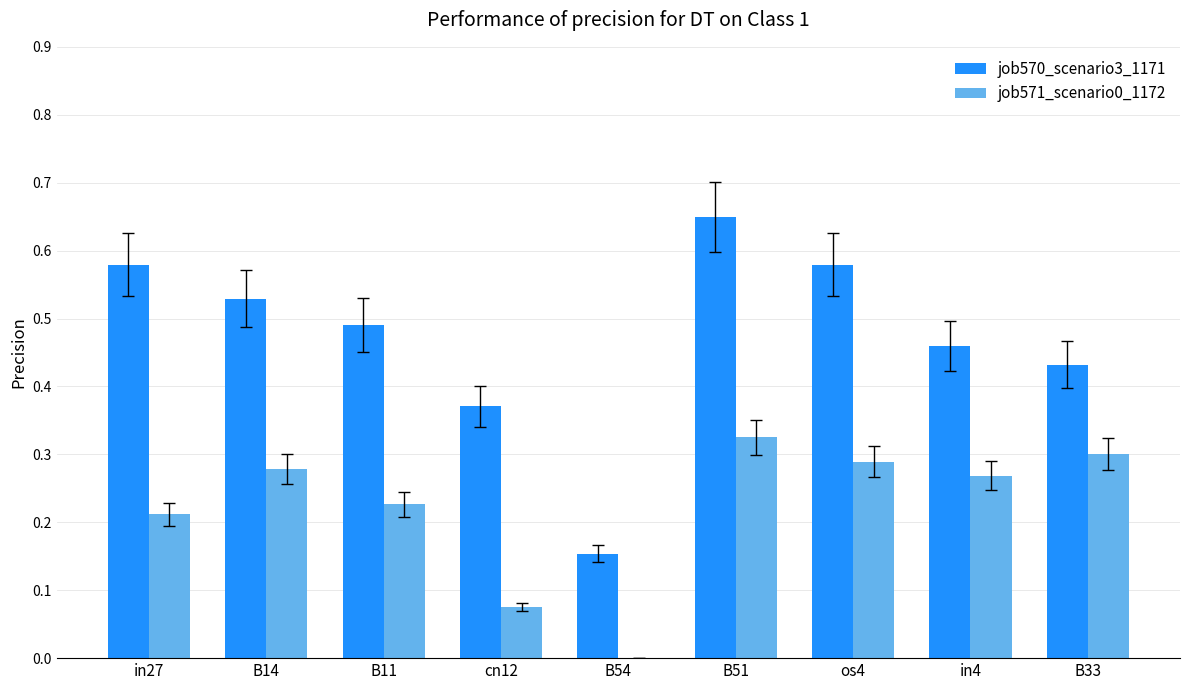

Is the value of job570_scenario3_1171 at B54 greater than the value of job571_scenario0_1172 at B33?

No